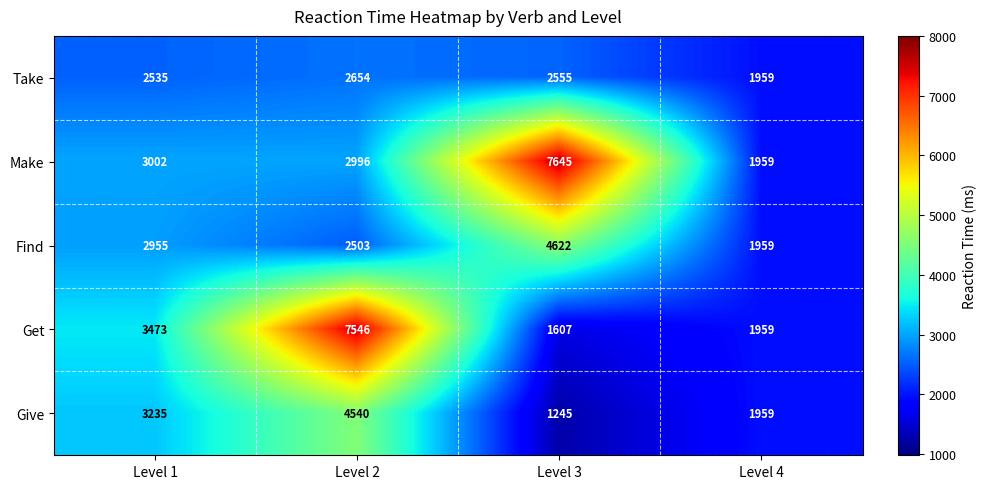

Reading right to left, what are all the values shown in this chart?

Take: Level 4=1959	Level 3=2555	Level 2=2654	Level 1=2535
Make: Level 4=1959	Level 3=7645	Level 2=2996	Level 1=3002
Find: Level 4=1959	Level 3=4622	Level 2=2503	Level 1=2955
Get: Level 4=1959	Level 3=1607	Level 2=7546	Level 1=3473
Give: Level 4=1959	Level 3=1245	Level 2=4540	Level 1=3235